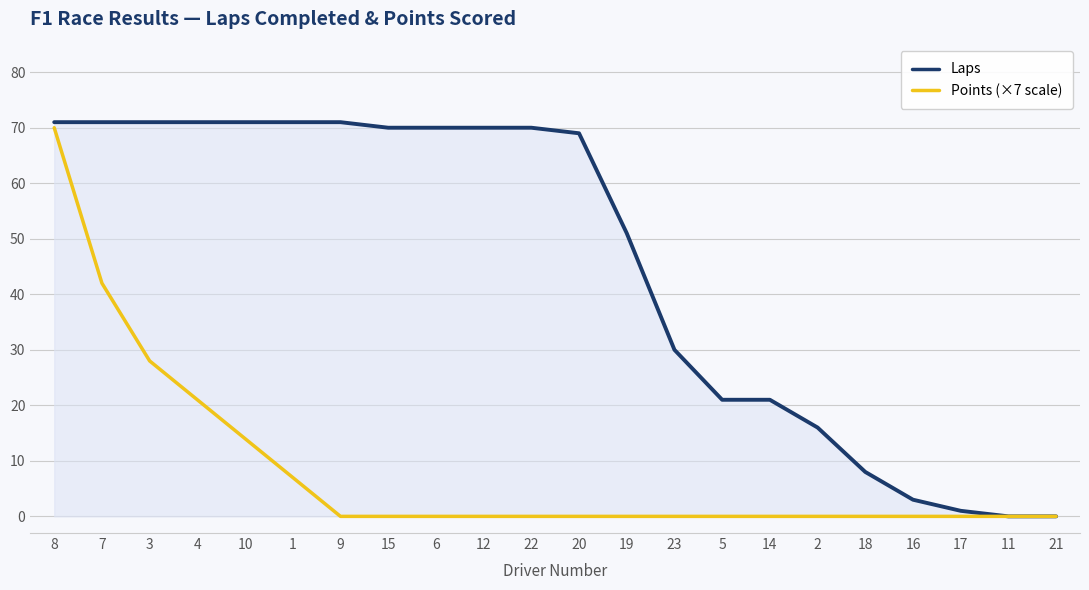

What is the difference between the second highest and second lowest values in the Laps series?

71